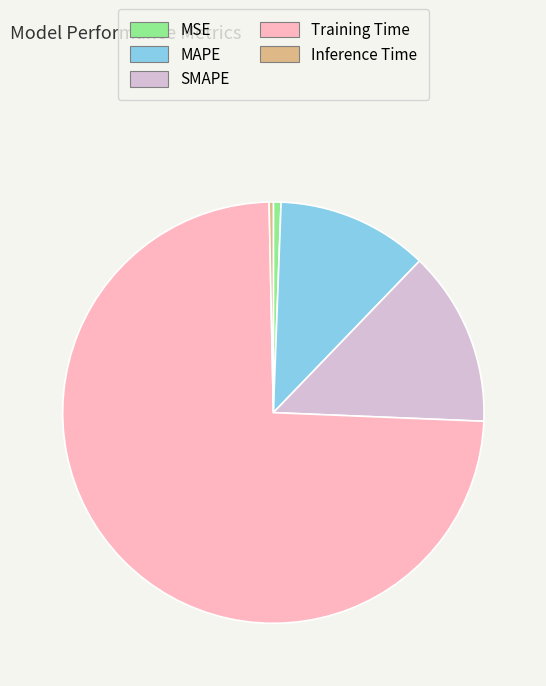

Do MSE and MAPE together represent more than half of the pie?

No